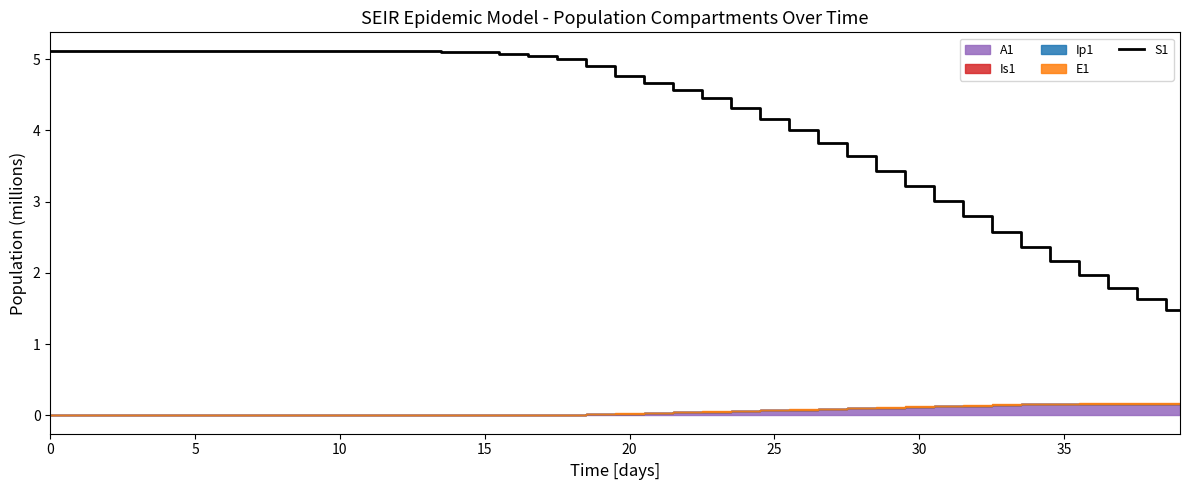

What is the sum of the values at 30 and 32?

6.0